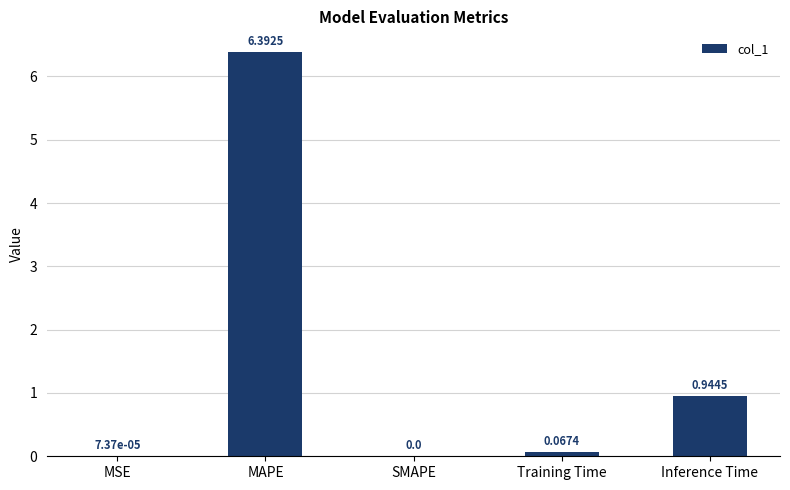

At which label is the value closest to 3?

Inference Time